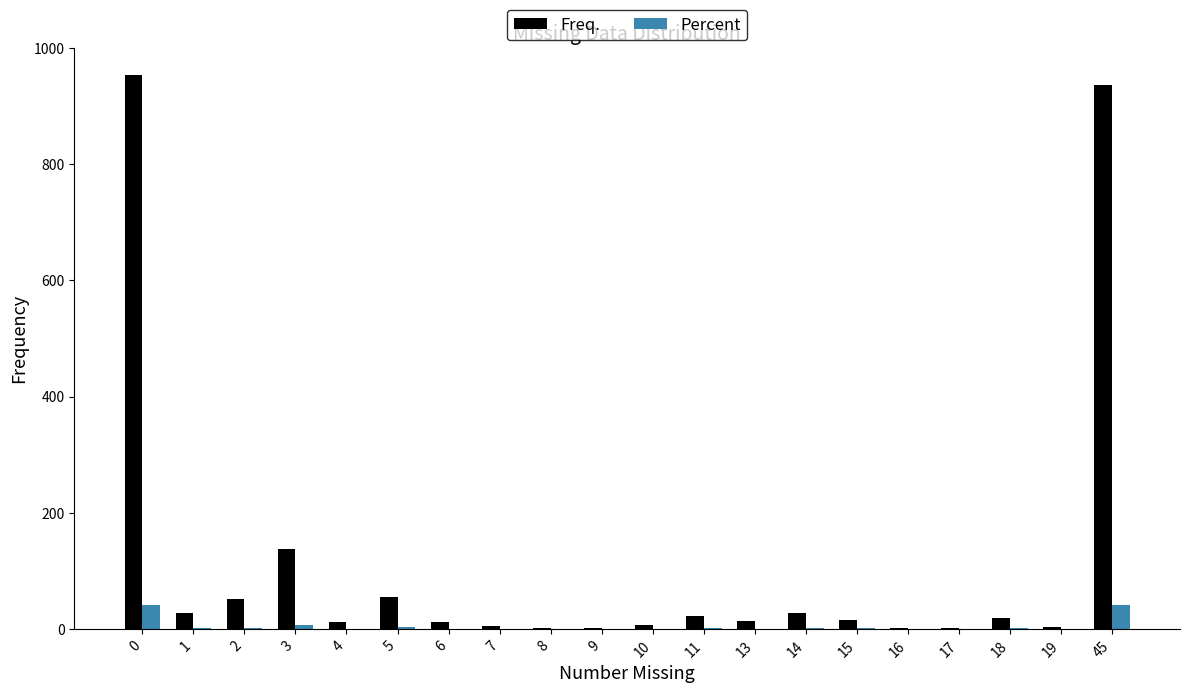

Which series has the largest total across all categories?

Freq.